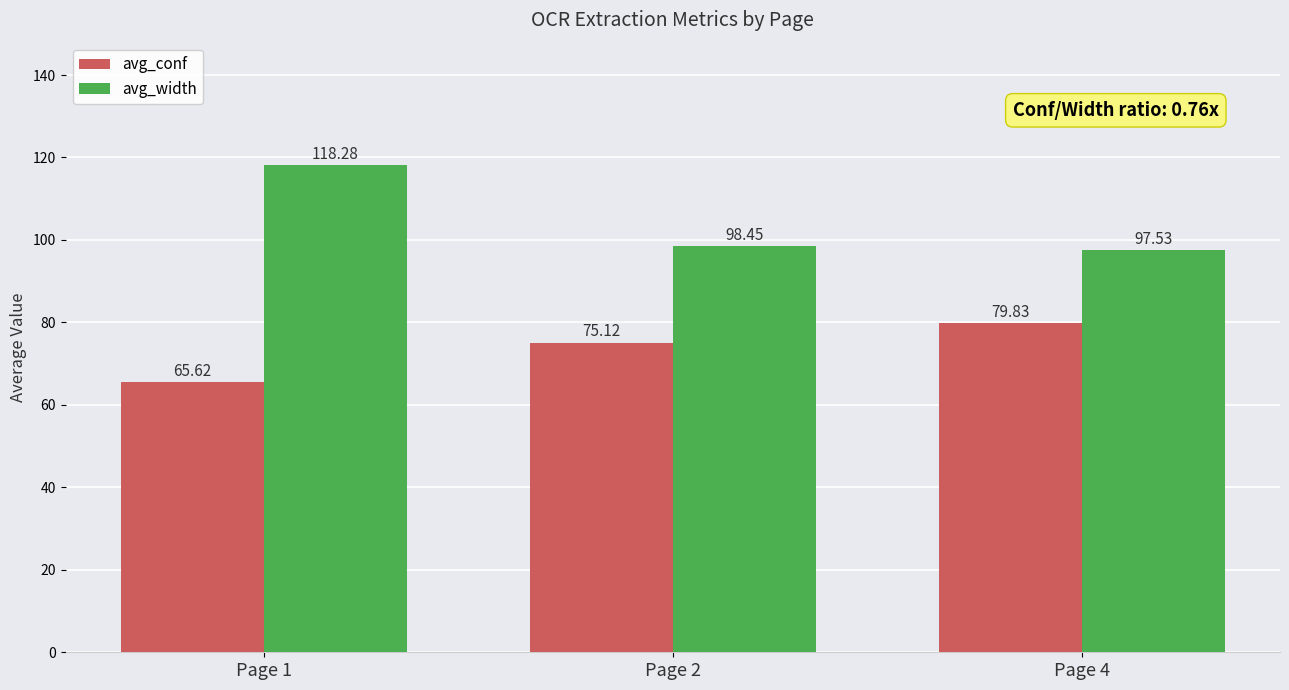

List the labels in order of avg_conf value, largest first.

Page 4, Page 2, Page 1